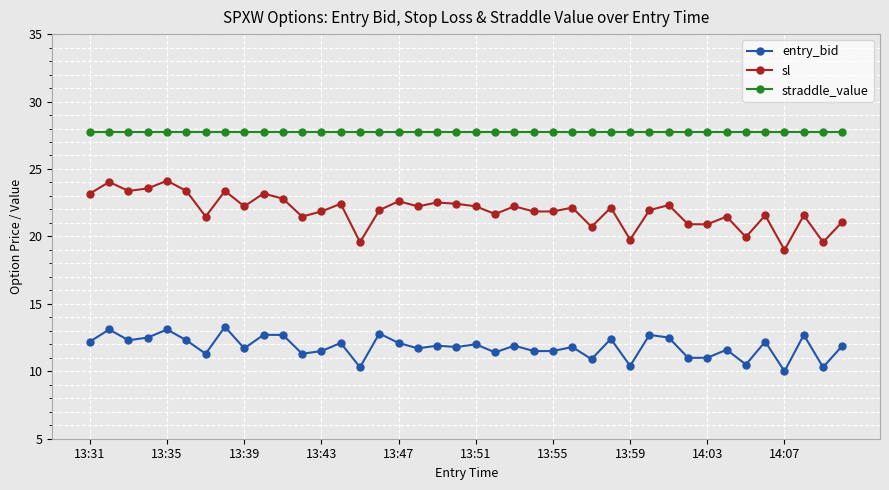

True or false: entry_bid has more than 0 points higher than both neighbors.

True